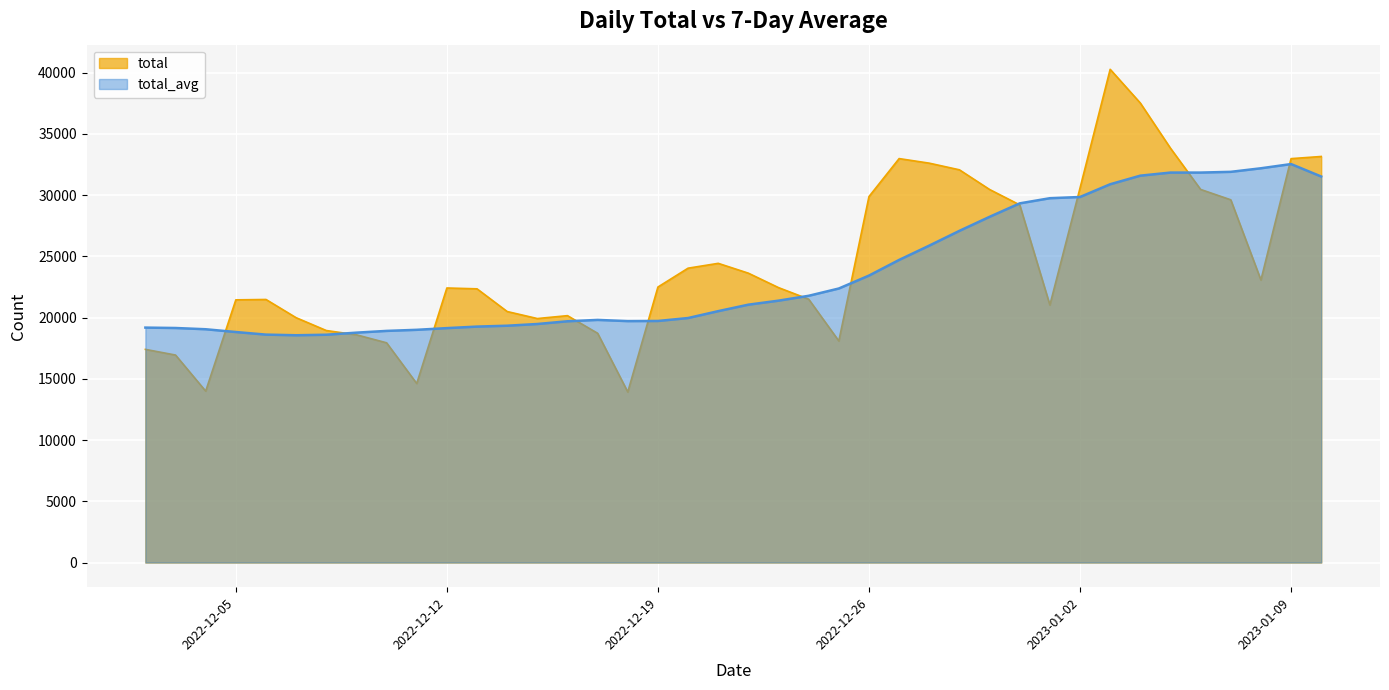

List the series in order of their peak value, lowest first.

total_avg, total